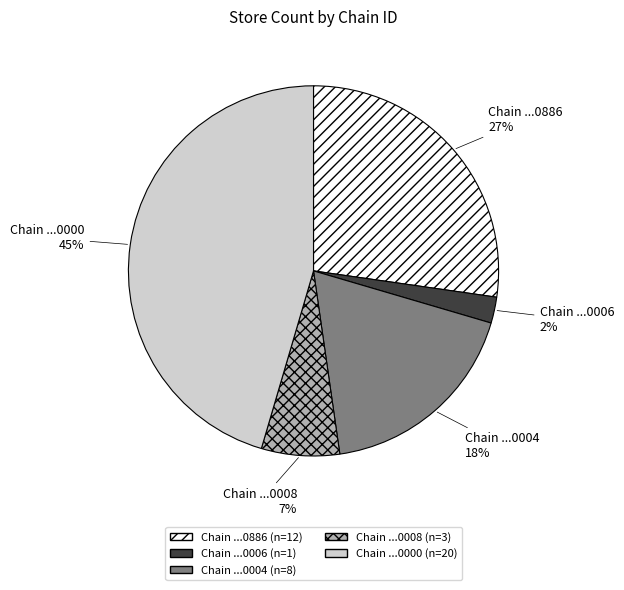

Is there a majority slice in this chart?

No